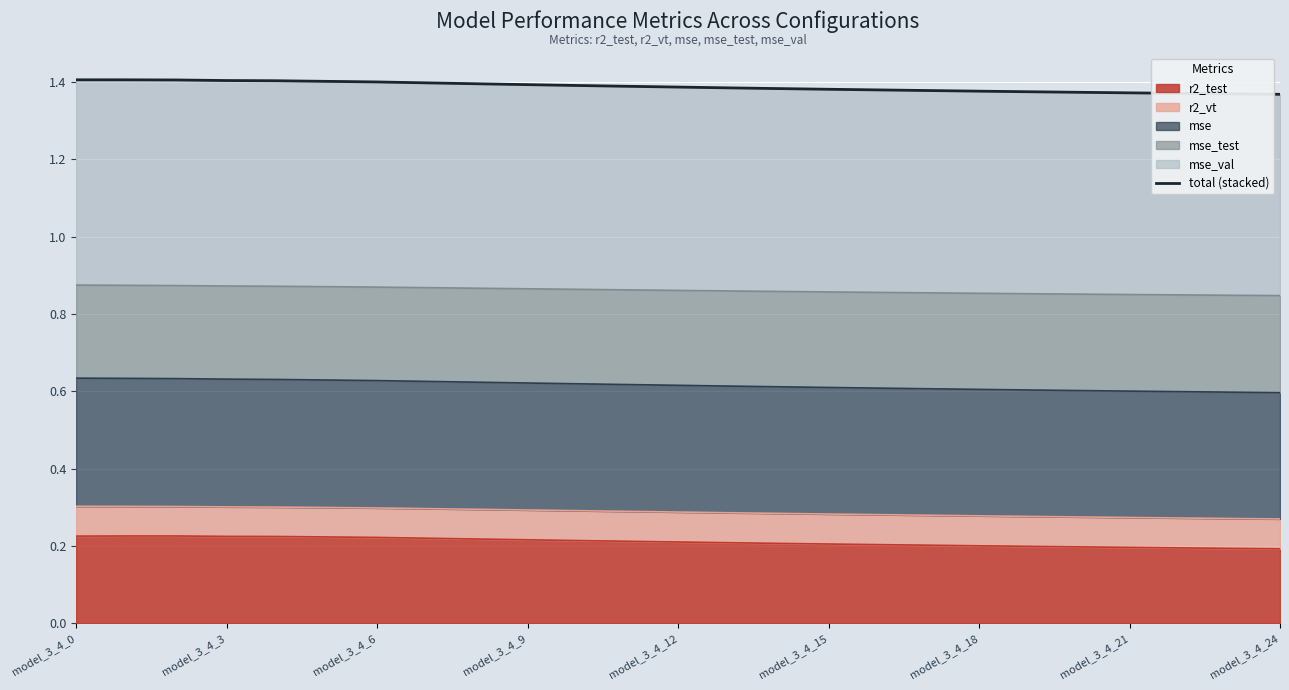

What is the maximum value shown in the chart?

1.4